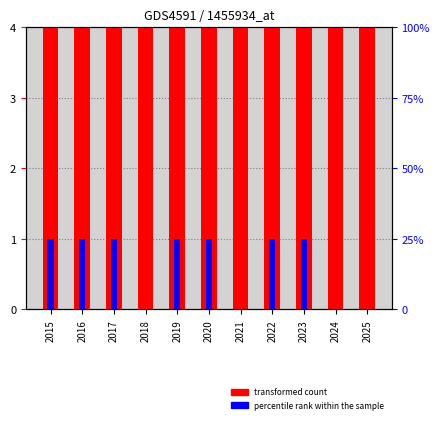

Reading left to right, transcribe all the data shown in this chart.

transformed count: 2015=19	2016=13	2017=15	2018=6	2019=9	2020=12	2021=5	2022=5	2023=6	2024=4	2025=4
percentile rank within the sample: 2015=25	2016=25	2017=25	2018=0	2019=25	2020=25	2021=0	2022=25	2023=25	2024=0	2025=0